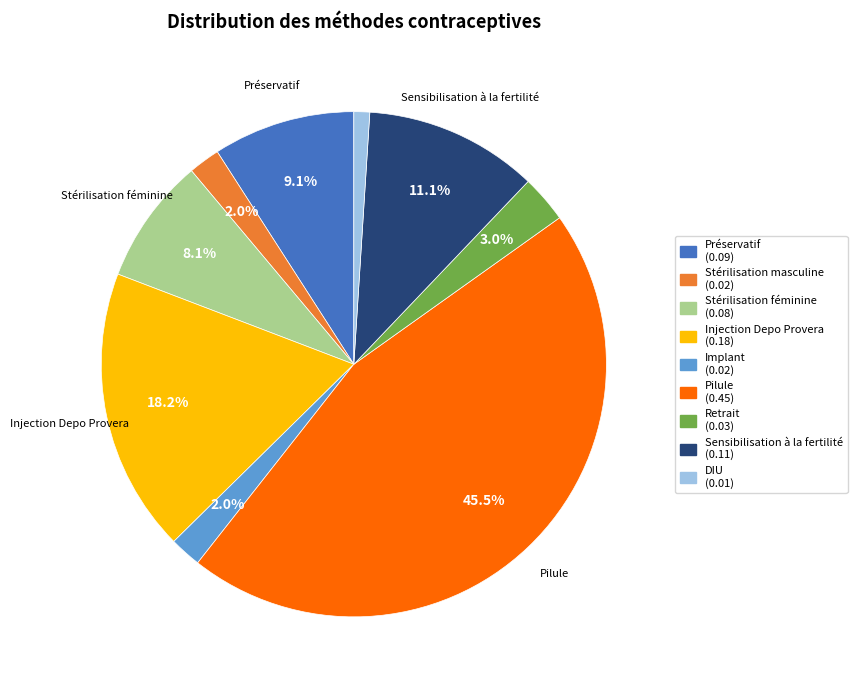

Is there a majority slice in this chart?

No